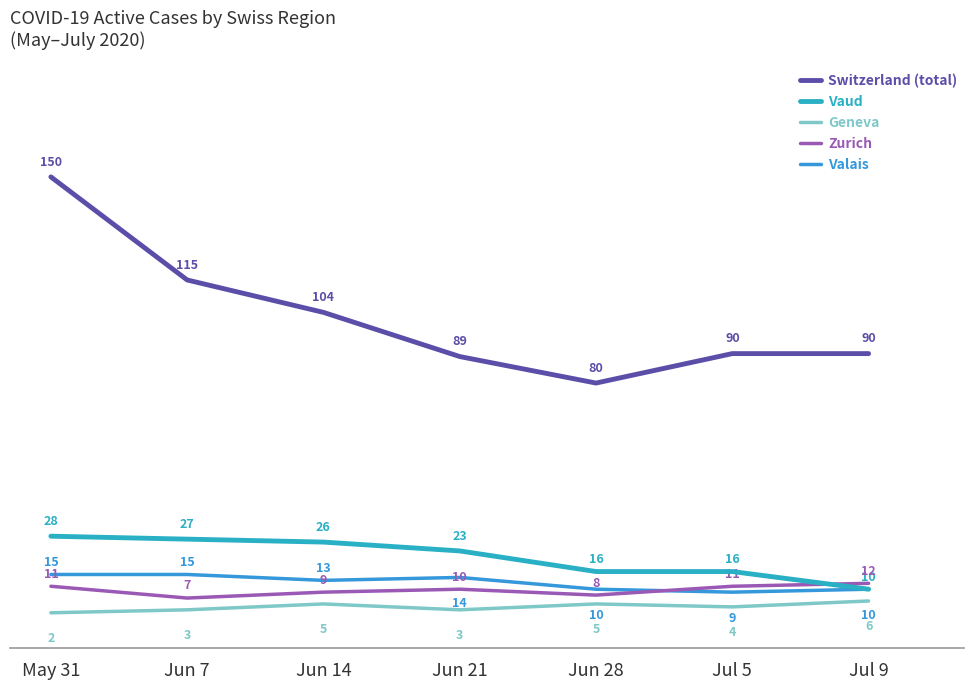

Reading right to left, transcribe all the data shown in this chart.

Switzerland (total): 90	90	80	89	104	115	150
Vaud: 10	16	16	23	26	27	28
Geneva: 6	4	5	3	5	3	2
Zurich: 12	11	8	10	9	7	11
Valais: 10	9	10	14	13	15	15